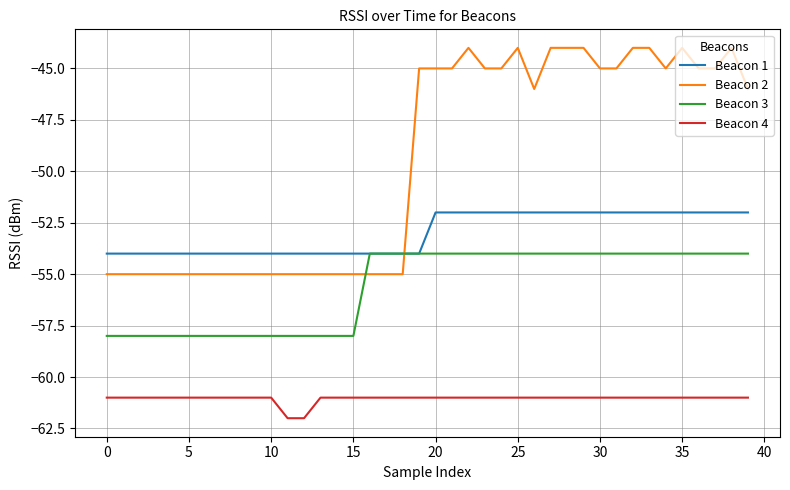

Which series has the widest spread of values?

Beacon 2